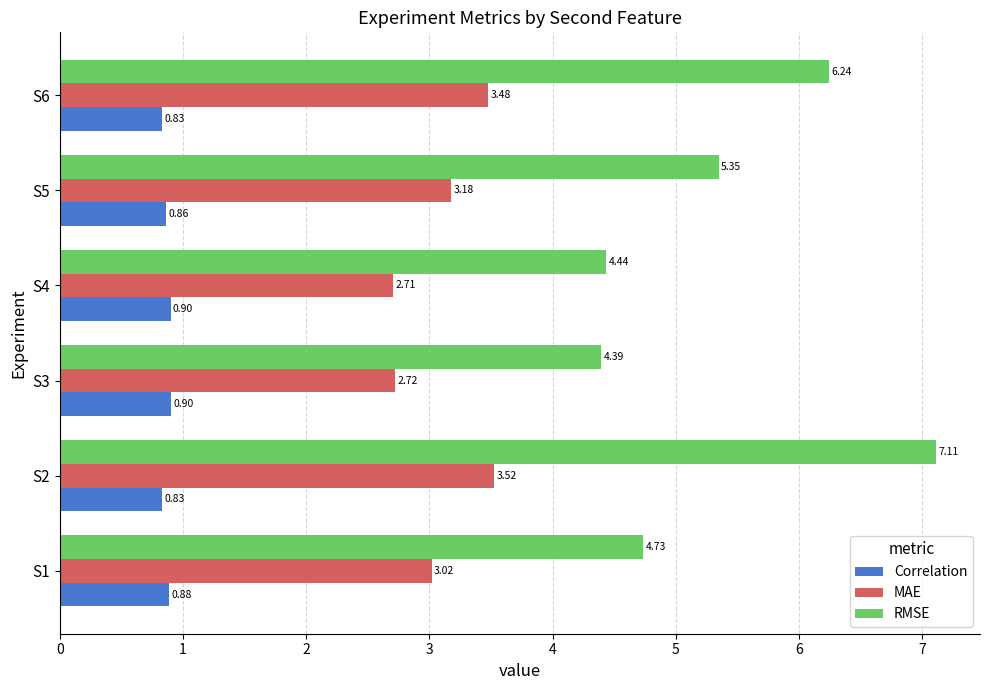

Which series has the largest total across all categories?

RMSE